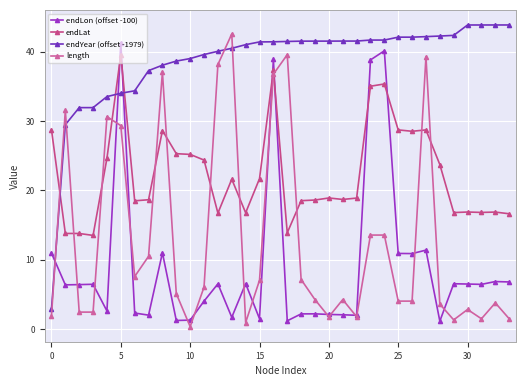

How many data points does each series have?

34